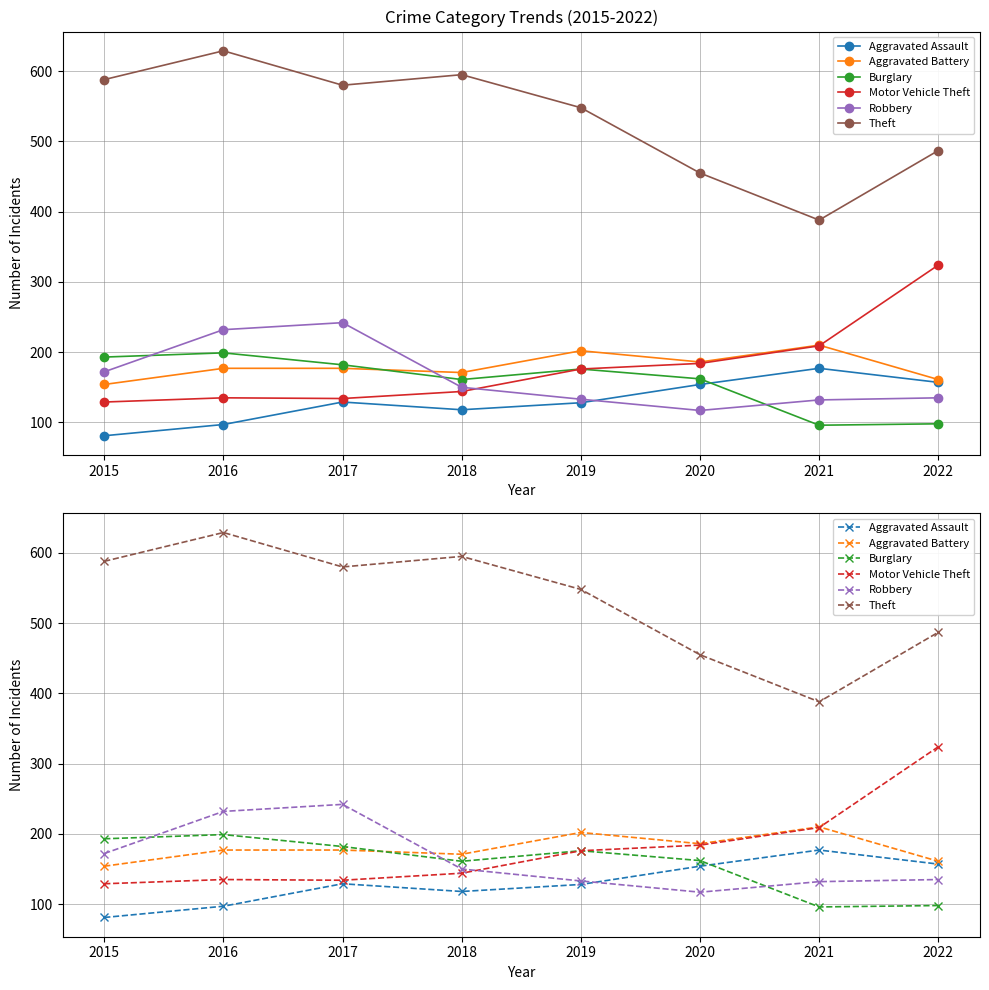

How many lines are shown in the chart?

6